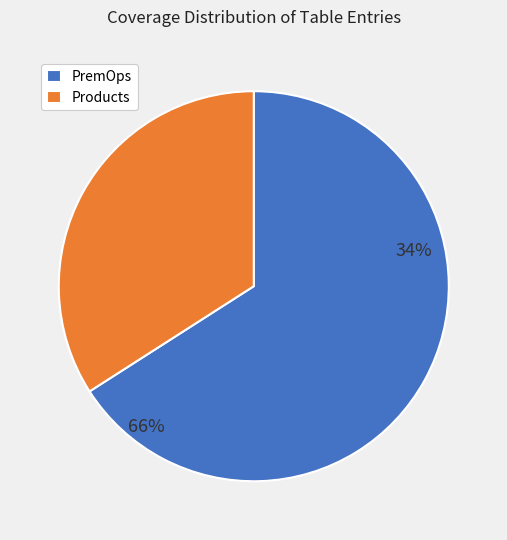

Which category has the biggest portion of the pie?

PremOps